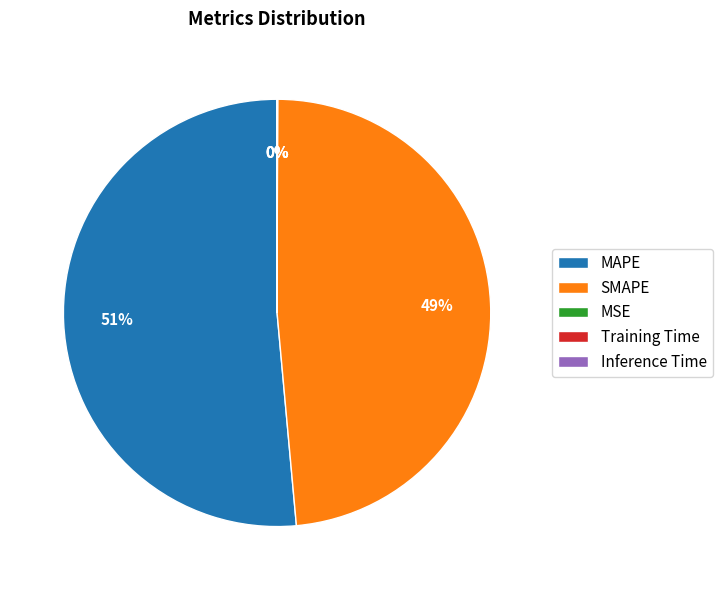

Is there a majority slice in this chart?

Yes